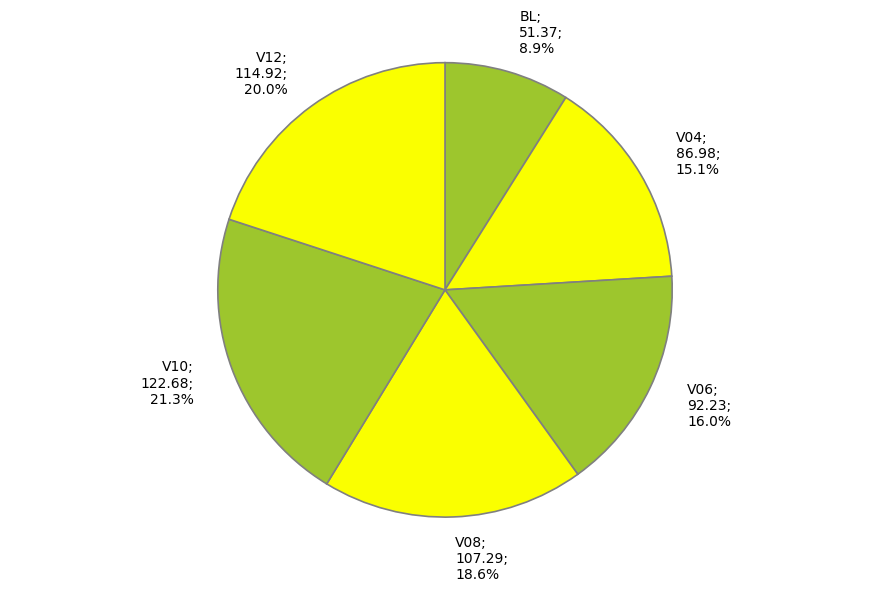

How many slices are in this pie chart?

6